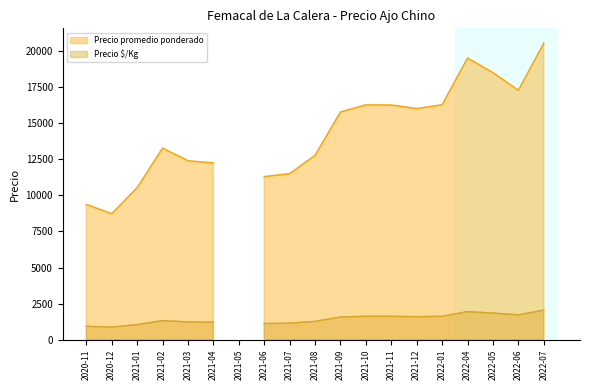

What is the label of the 7th point from the left?

2021-05